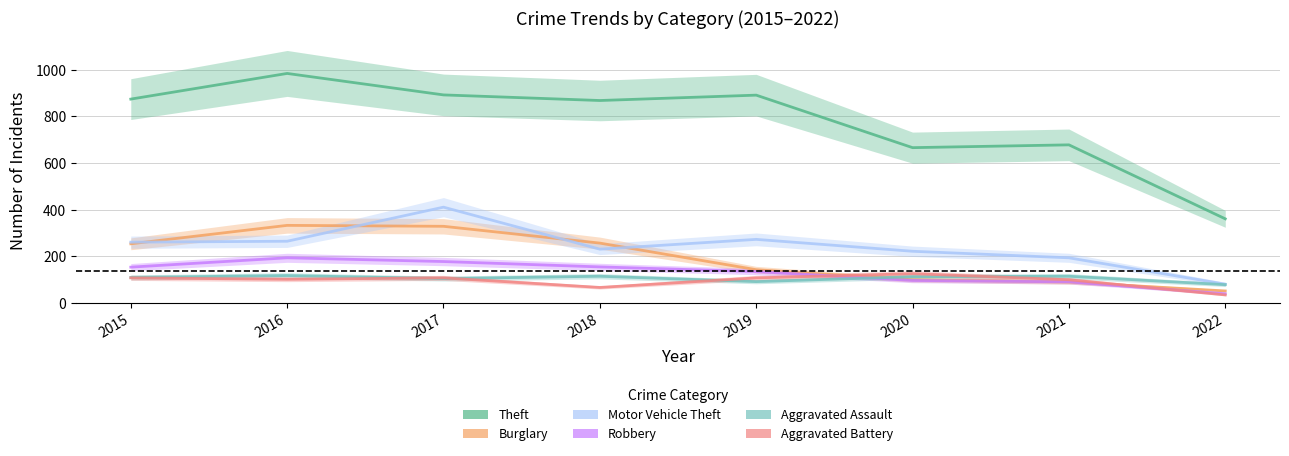

Is it true that Theft equals 868 at 2018?

True